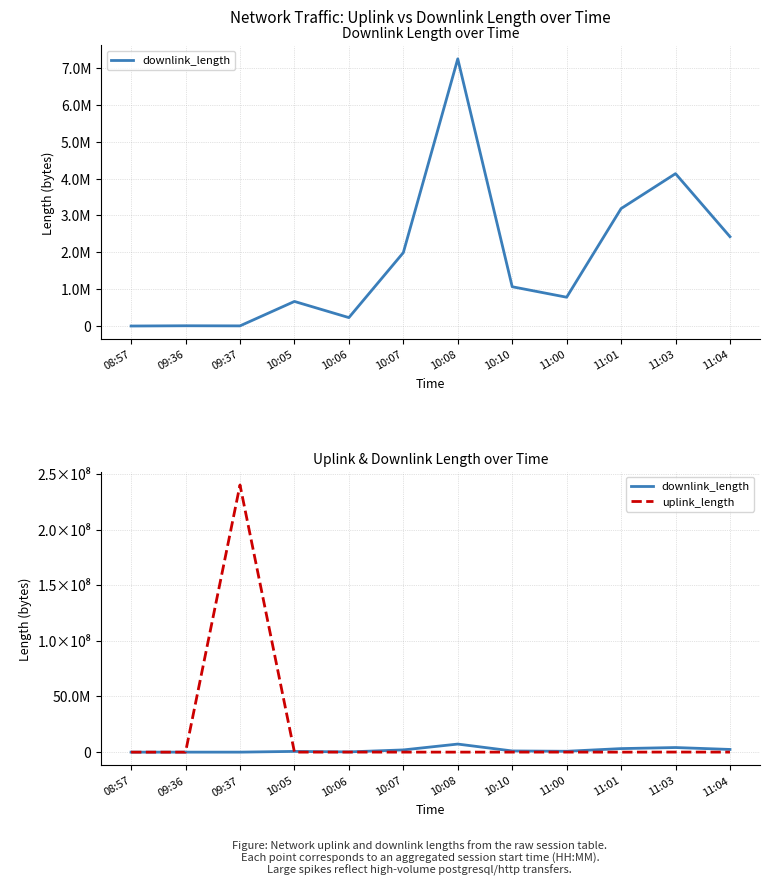

What is the maximum value for uplink_length?

240009500